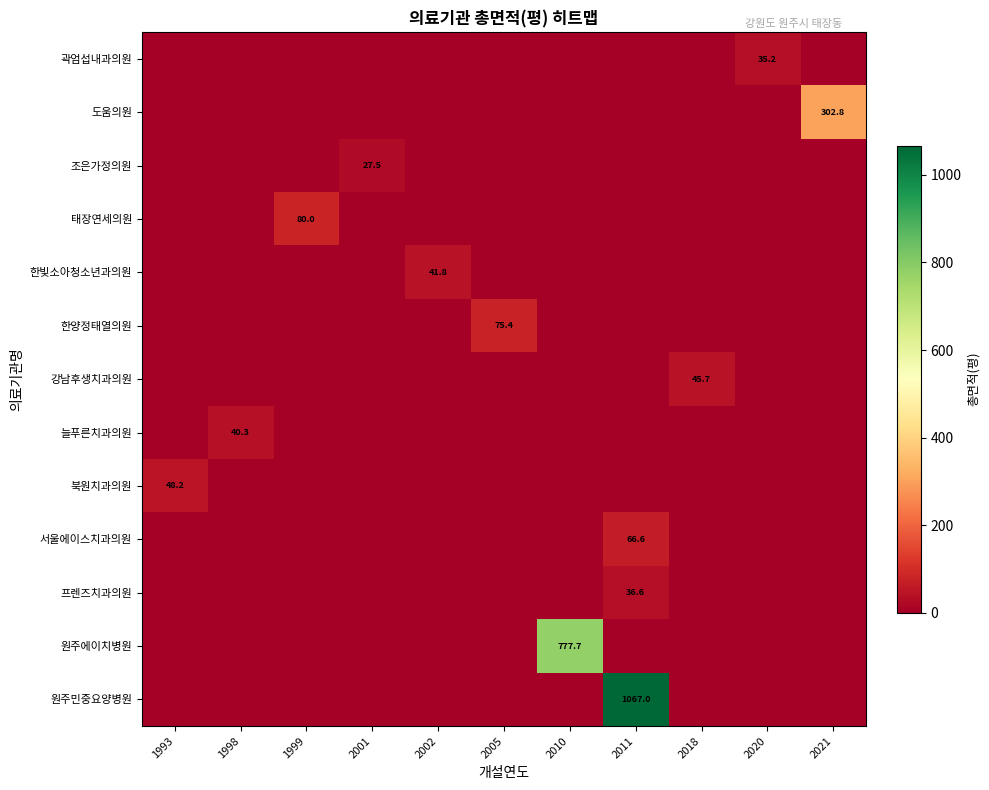

Reading left to right, transcribe all the data shown in this chart.

row_0: 0.0	0.0	0.0	0.0	0.0	0.0	0.0	0.0	0.0	35.2	0.0
row_1: 0.0	0.0	0.0	0.0	0.0	0.0	0.0	0.0	0.0	0.0	302.8
row_2: 0.0	0.0	0.0	27.5	0.0	0.0	0.0	0.0	0.0	0.0	0.0
row_3: 0.0	0.0	80.0	0.0	0.0	0.0	0.0	0.0	0.0	0.0	0.0
row_4: 0.0	0.0	0.0	0.0	41.8	0.0	0.0	0.0	0.0	0.0	0.0
row_5: 0.0	0.0	0.0	0.0	0.0	75.4	0.0	0.0	0.0	0.0	0.0
row_6: 0.0	0.0	0.0	0.0	0.0	0.0	0.0	0.0	45.7	0.0	0.0
row_7: 0.0	40.3	0.0	0.0	0.0	0.0	0.0	0.0	0.0	0.0	0.0
row_8: 48.2	0.0	0.0	0.0	0.0	0.0	0.0	0.0	0.0	0.0	0.0
row_9: 0.0	0.0	0.0	0.0	0.0	0.0	0.0	66.6	0.0	0.0	0.0
row_10: 0.0	0.0	0.0	0.0	0.0	0.0	0.0	36.6	0.0	0.0	0.0
row_11: 0.0	0.0	0.0	0.0	0.0	0.0	777.7	0.0	0.0	0.0	0.0
row_12: 0.0	0.0	0.0	0.0	0.0	0.0	0.0	1067.0	0.0	0.0	0.0